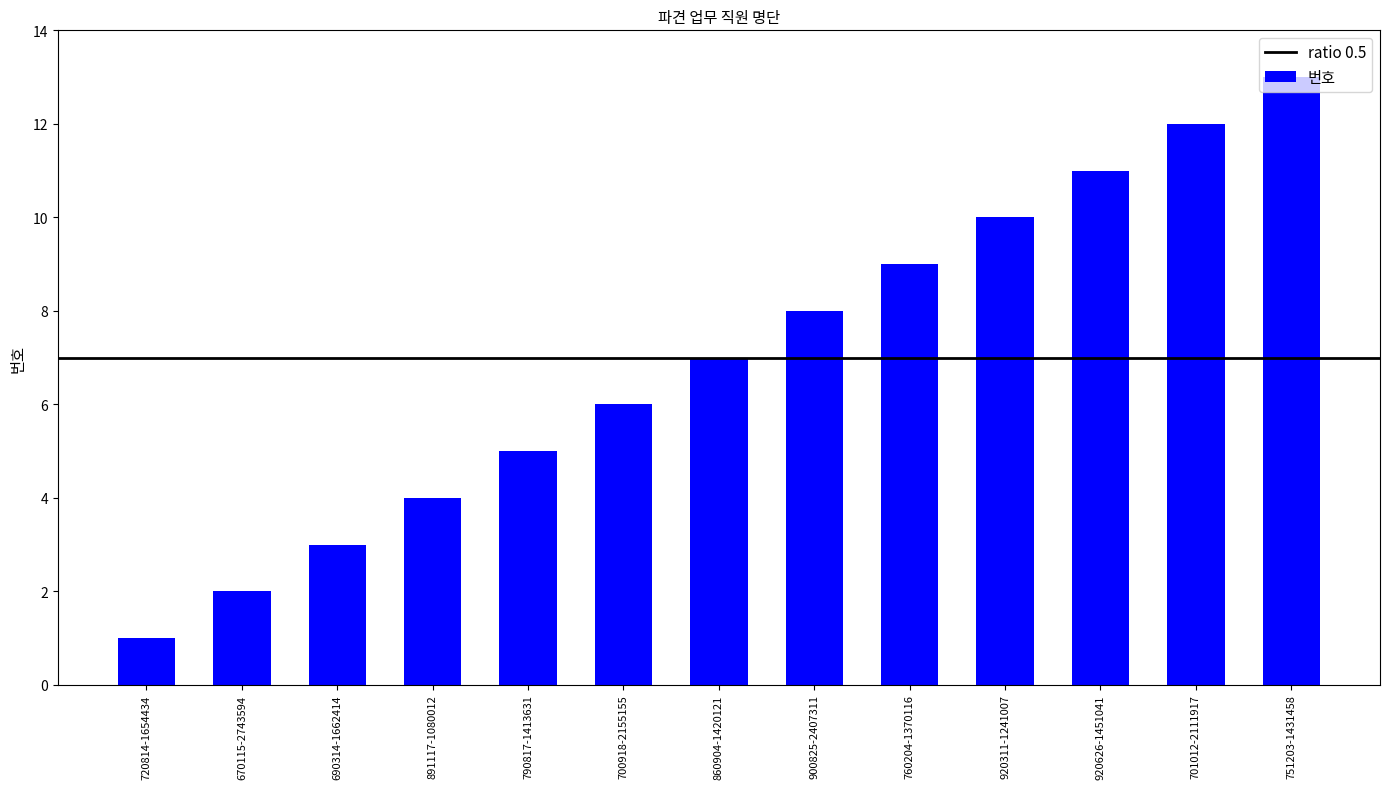

What is the sum of all values?

91